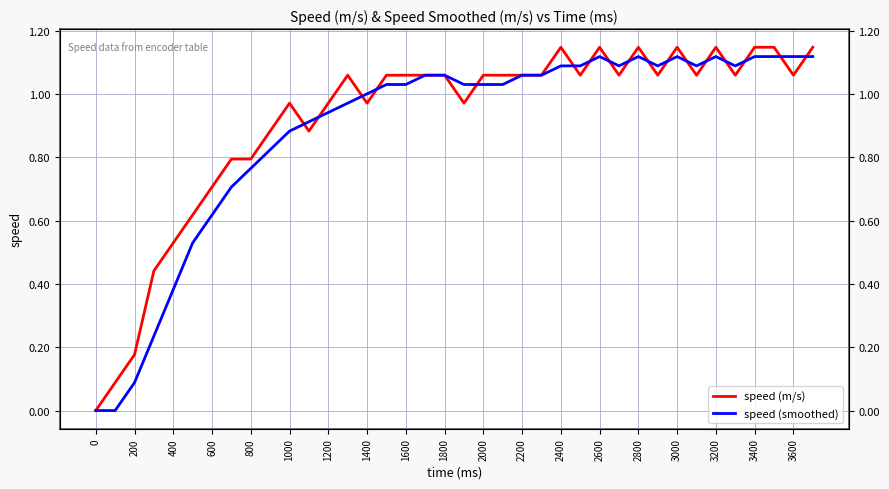

Reading left to right, list all the values displayed in this chart.

speed (m/s): 0.0	0.1	0.2	0.4	0.5	0.6	0.7	0.8	0.8	0.9	1.0	0.9	1.0	1.1	1.0	1.1	1.1	1.1	1.1	1.0	1.1	1.1	1.1	1.1	1.1	1.1	1.1	1.1	1.1	1.1	1.1	1.1	1.1	1.1	1.1	1.1	1.1	1.1
speed (smoothed): 0.0	0.0	0.1	0.2	0.4	0.5	0.6	0.7	0.8	0.8	0.9	0.9	0.9	1.0	1.0	1.0	1.0	1.1	1.1	1.0	1.0	1.0	1.1	1.1	1.1	1.1	1.1	1.1	1.1	1.1	1.1	1.1	1.1	1.1	1.1	1.1	1.1	1.1